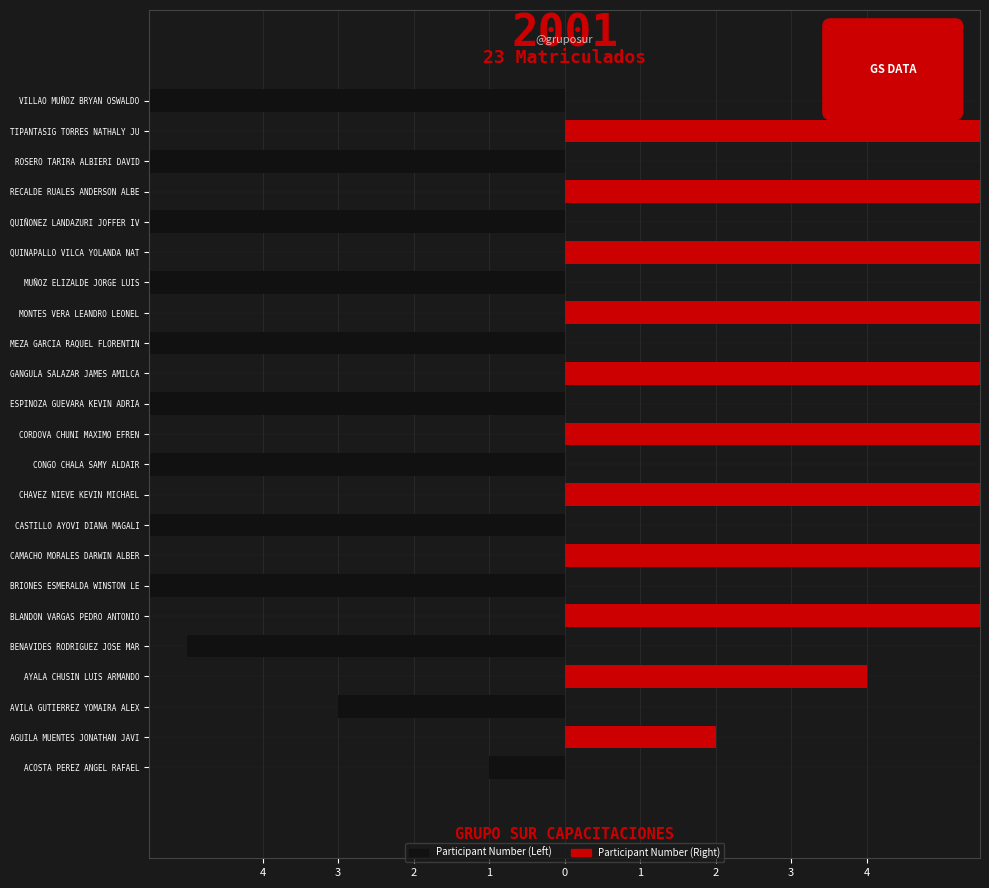

How many values in Participant Number (Left) are below zero?

12